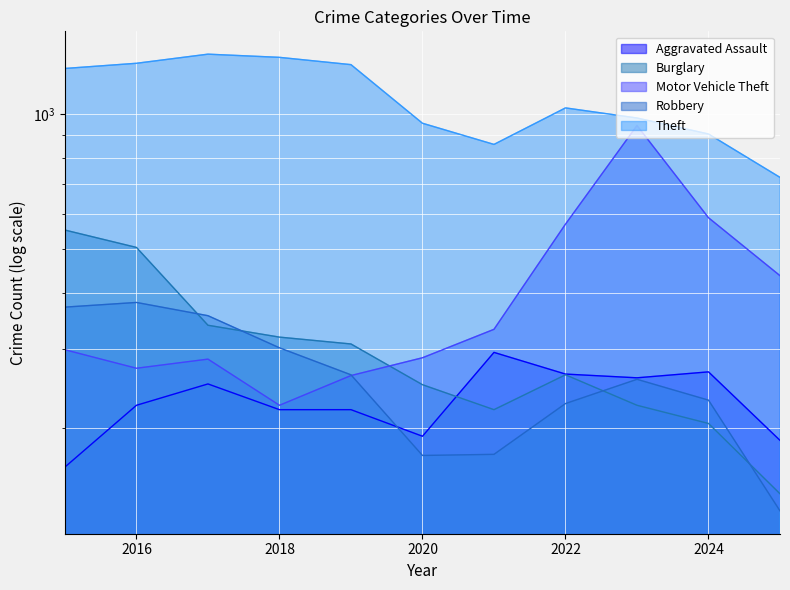

Reading left to right, extract all data points from this chart.

Aggravated Assault: 2015=164	2016=225	2017=251	2018=220	2019=220	2020=192	2021=295	2022=264	2023=259	2024=267	2025=188
Burglary: 2015=552	2016=505	2017=339	2018=319	2019=308	2020=250	2021=220	2022=263	2023=225	2024=205	2025=143
Motor Vehicle Theft: 2015=299	2016=272	2017=285	2018=225	2019=262	2020=287	2021=332	2022=569	2023=943	2024=588	2025=437
Robbery: 2015=372	2016=381	2017=356	2018=302	2019=263	2020=174	2021=175	2022=227	2023=257	2024=231	2025=131
Theft: 2015=1263	2016=1297	2017=1359	2018=1337	2019=1288	2020=954	2021=856	2022=1032	2023=980	2024=903	2025=723